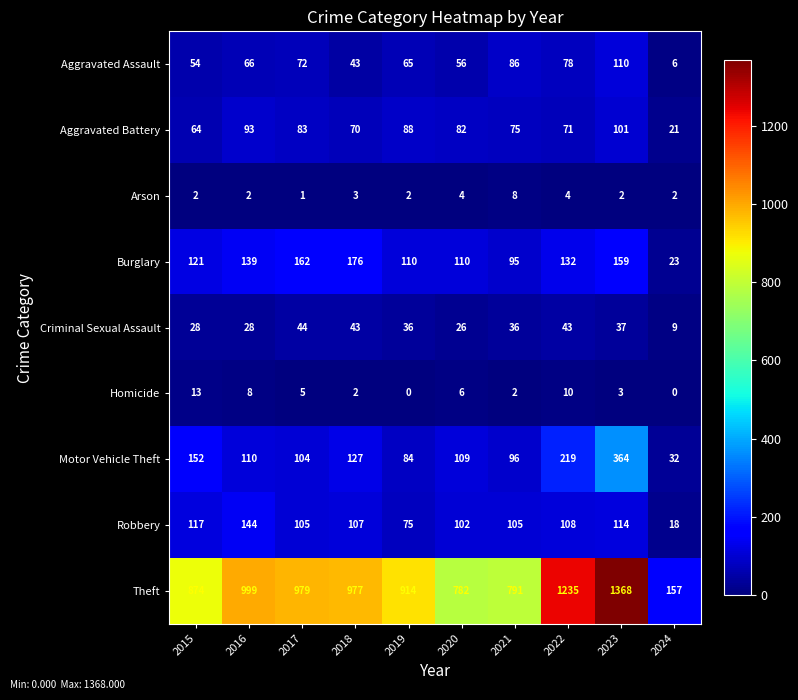

What is the sum of the Burglary values at 2023 and 2024?

182